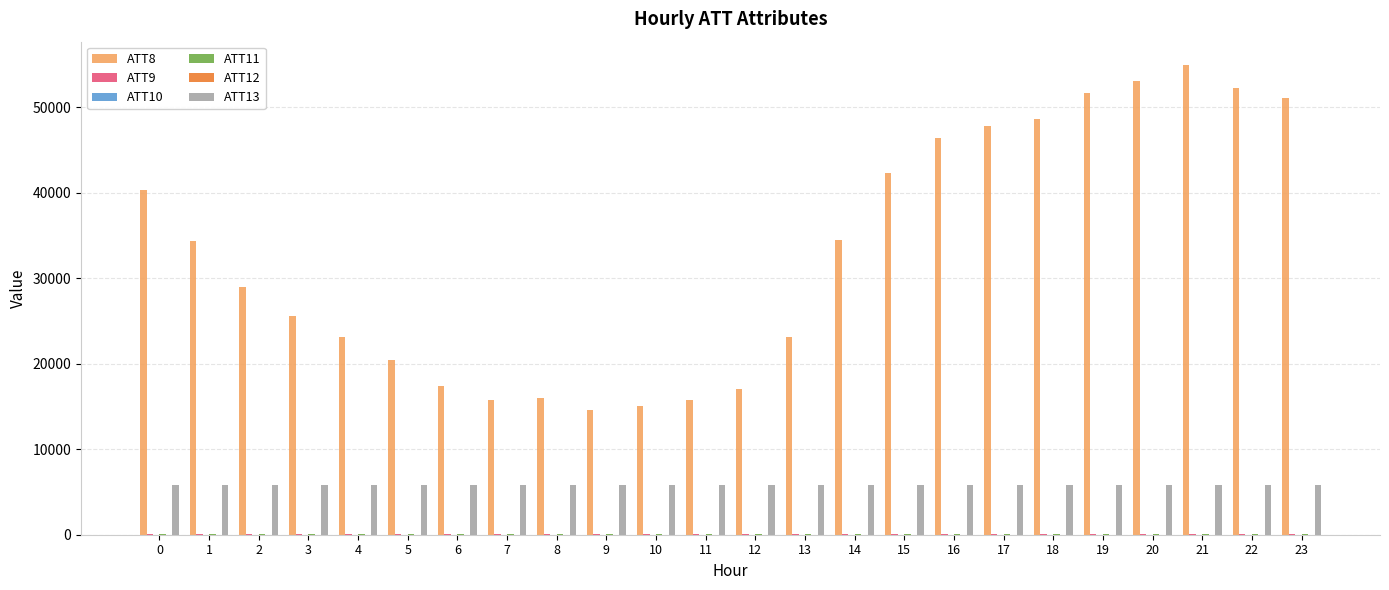

Are the bars grouped side by side (vs. stacked)?

Yes